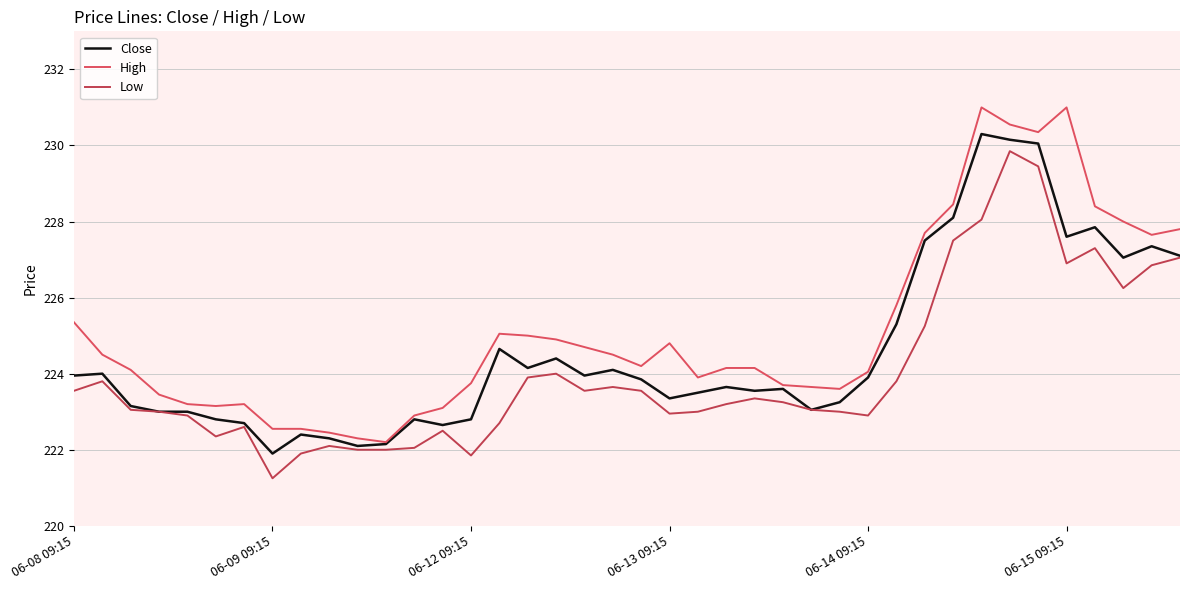

At which label is High closest to 226?

29